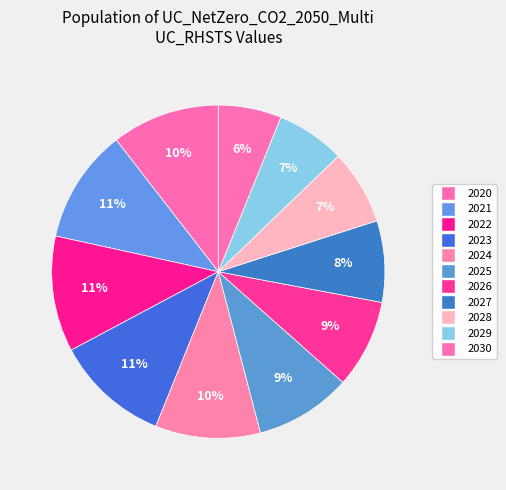

True or false: 2022 accounts for 11% of the total.

True